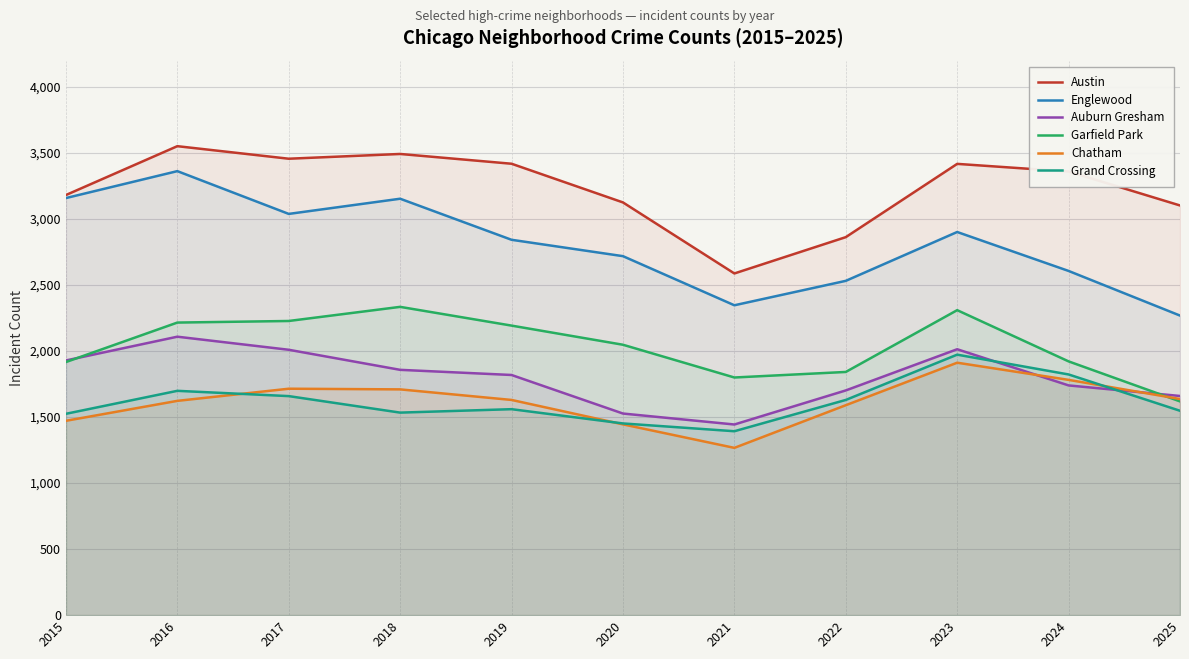

How many values in the Austin series exceed 3360?

5